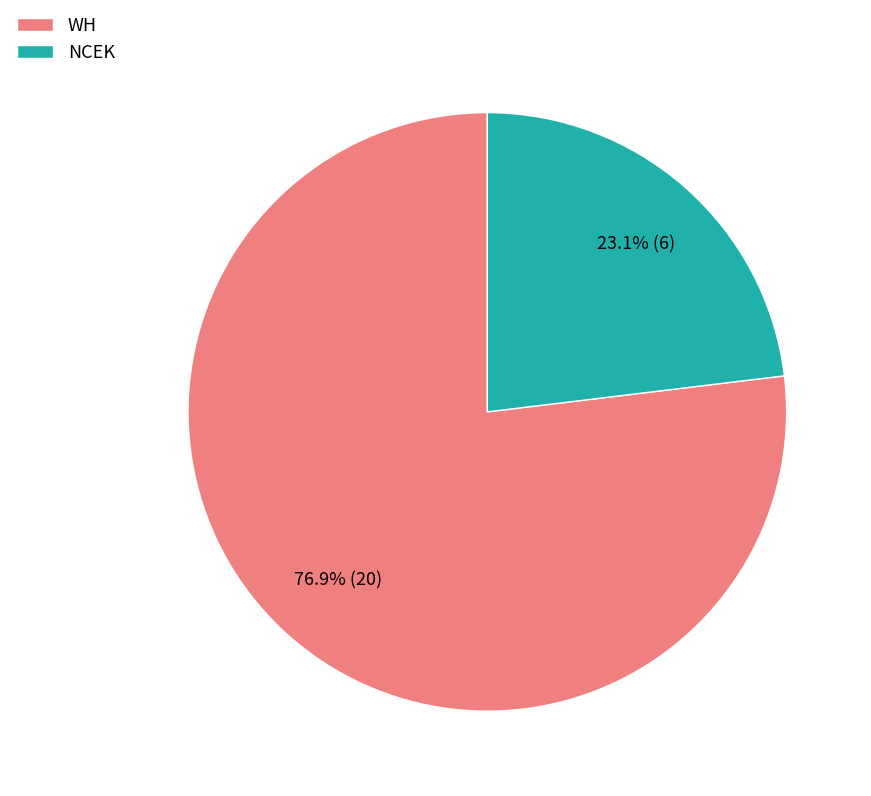

What is the ratio of the value at WH to the value at NCEK?

3.3